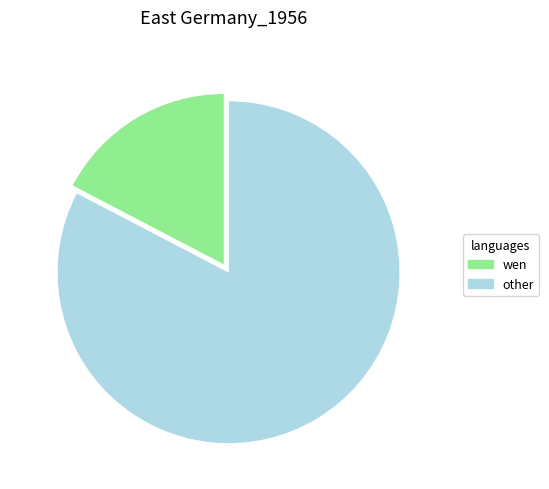

Is there any slice that represents more than half of the pie?

Yes